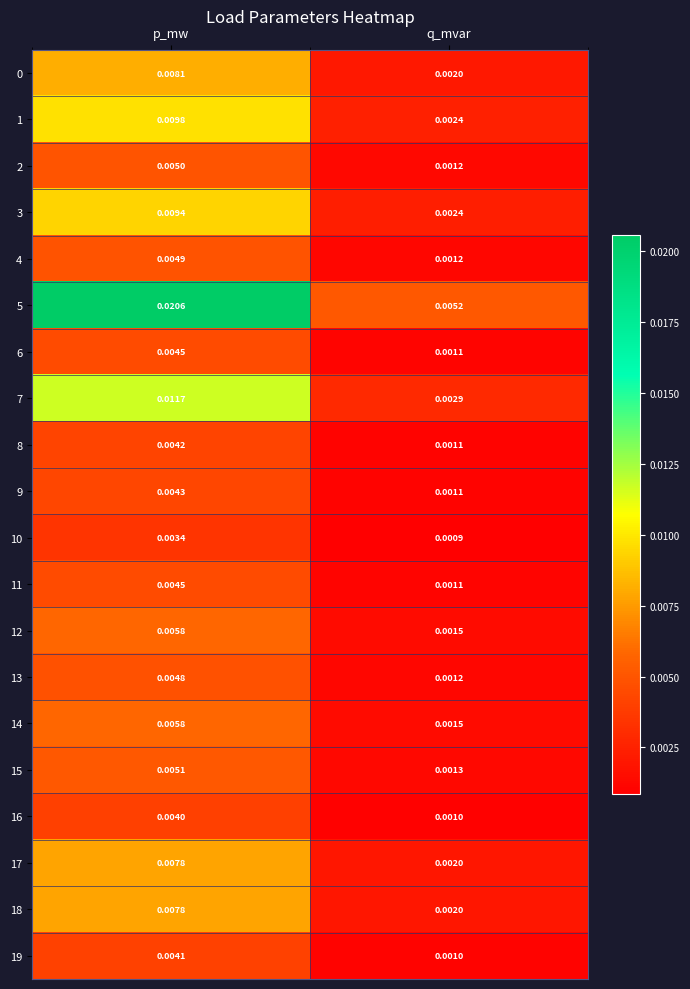

Rank the categories by 8 value from lowest to highest.

q_mvar, p_mw